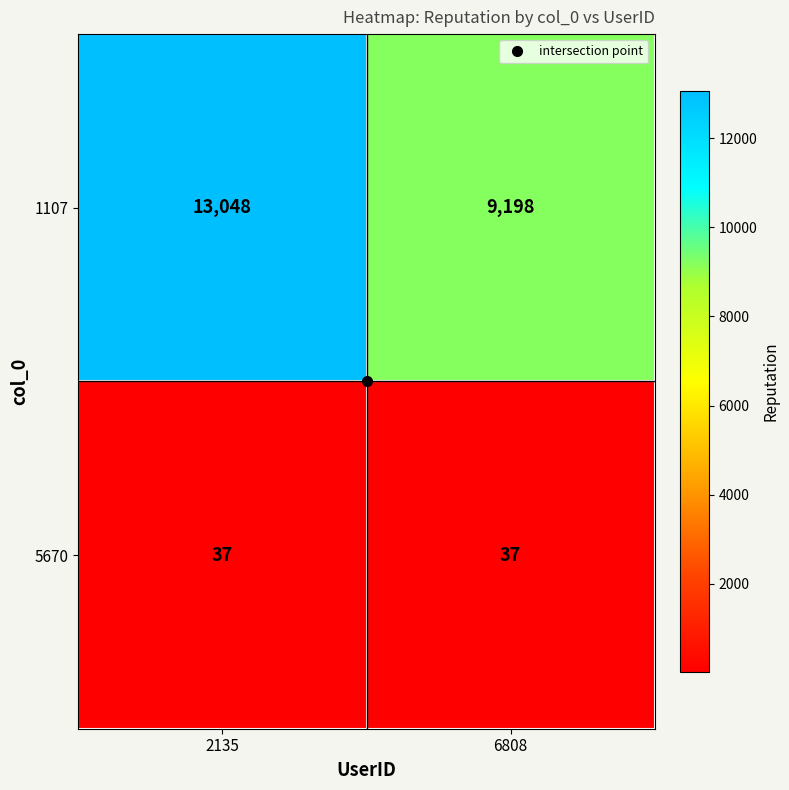

What is the average value of the 1107 series?

11123